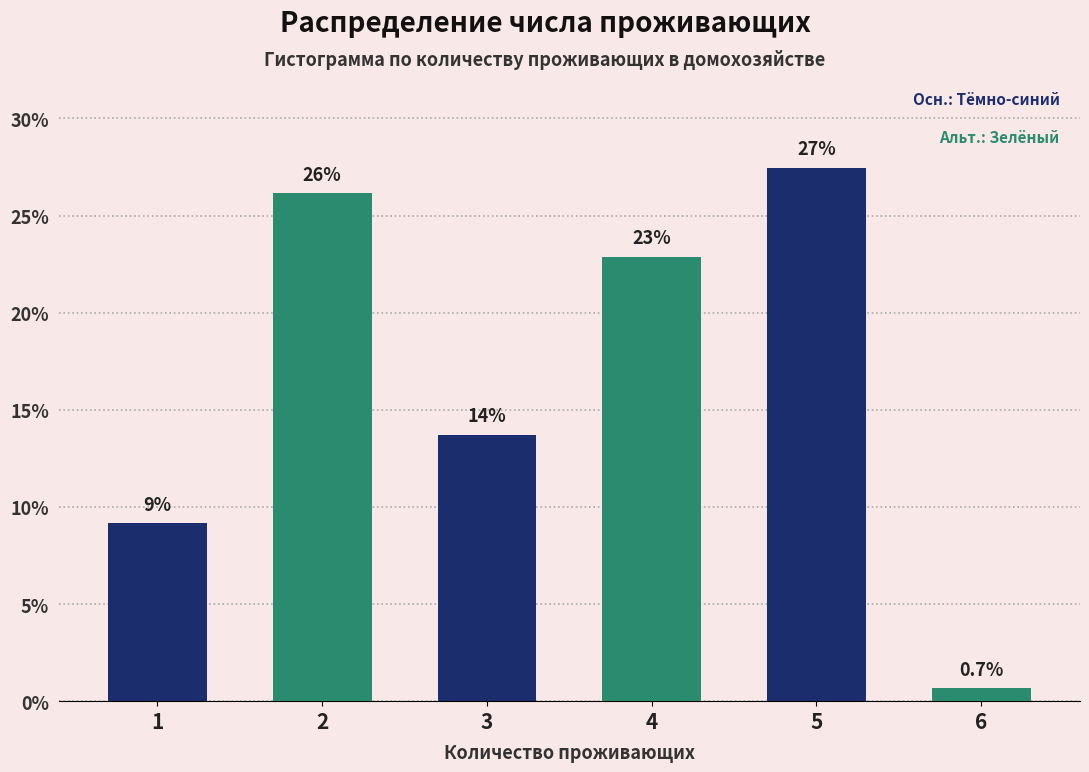

Are the bars horizontal?

No